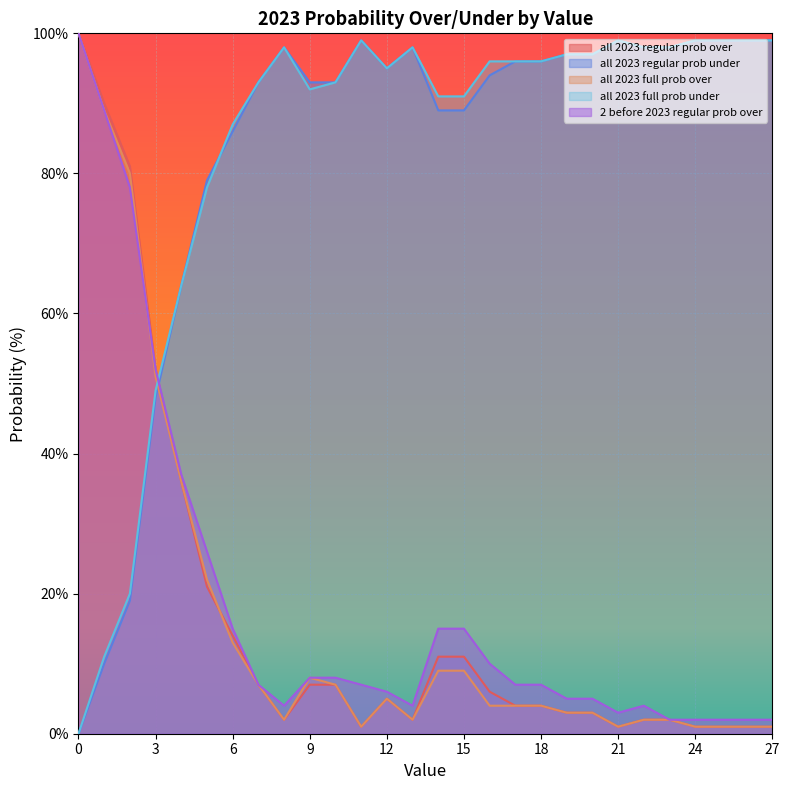

What is the difference between the highest and lowest values at 23?

96